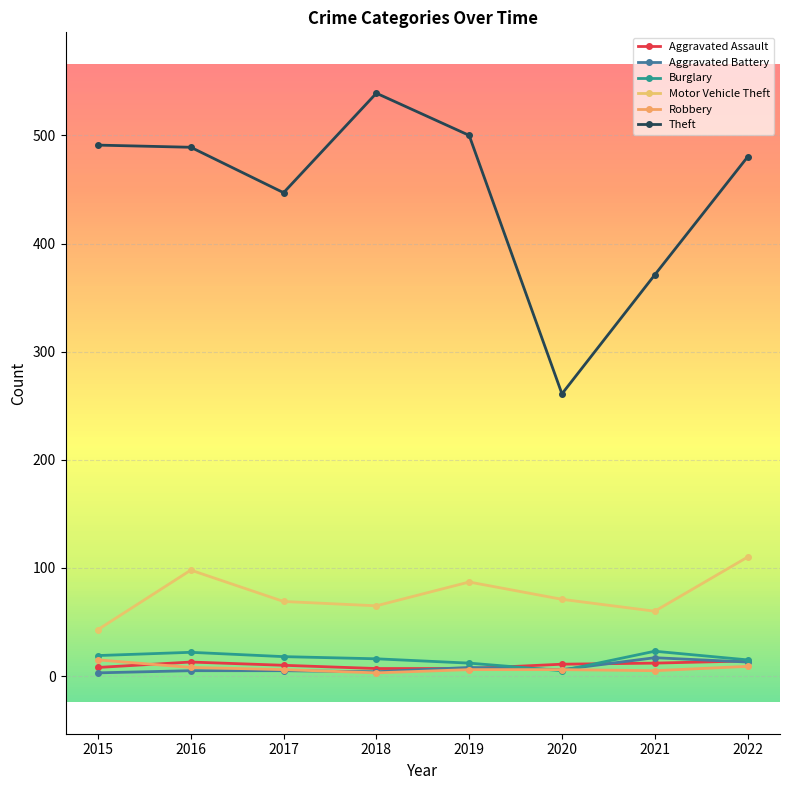

What is the sum of all Burglary values?

130